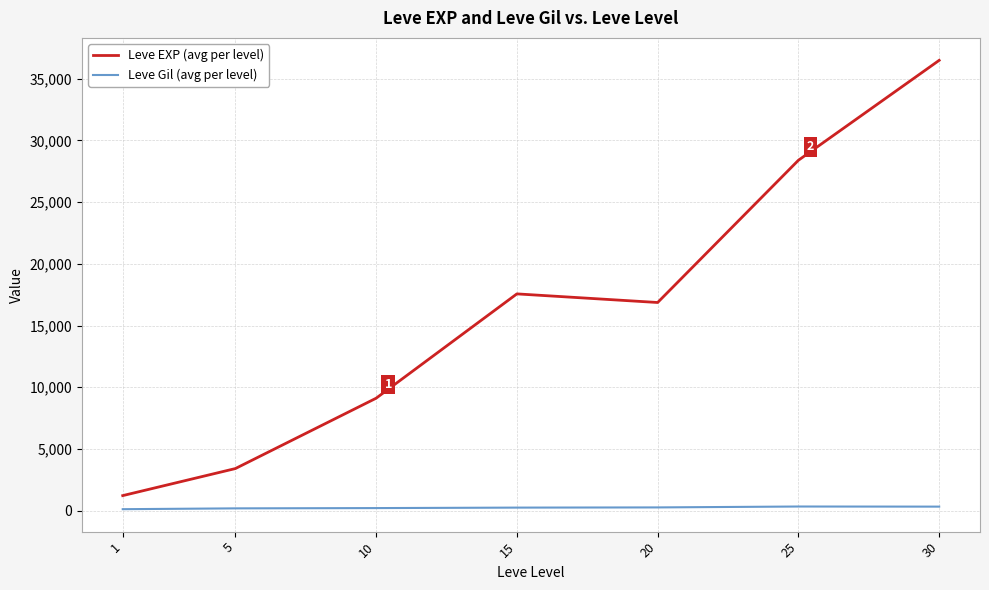

Count the number of categories in the chart.

7